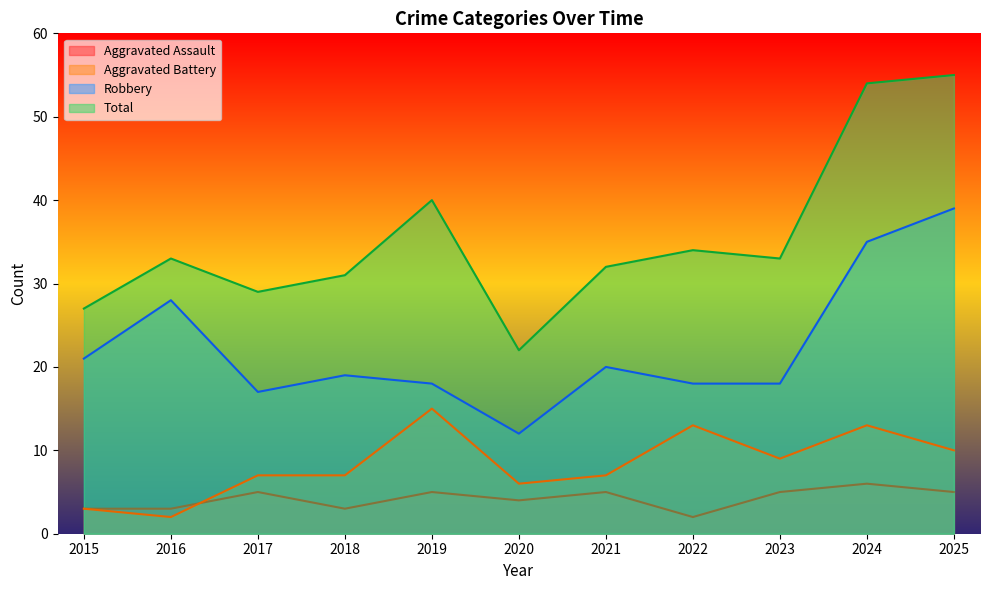

Does the chart have visible grid lines?

No